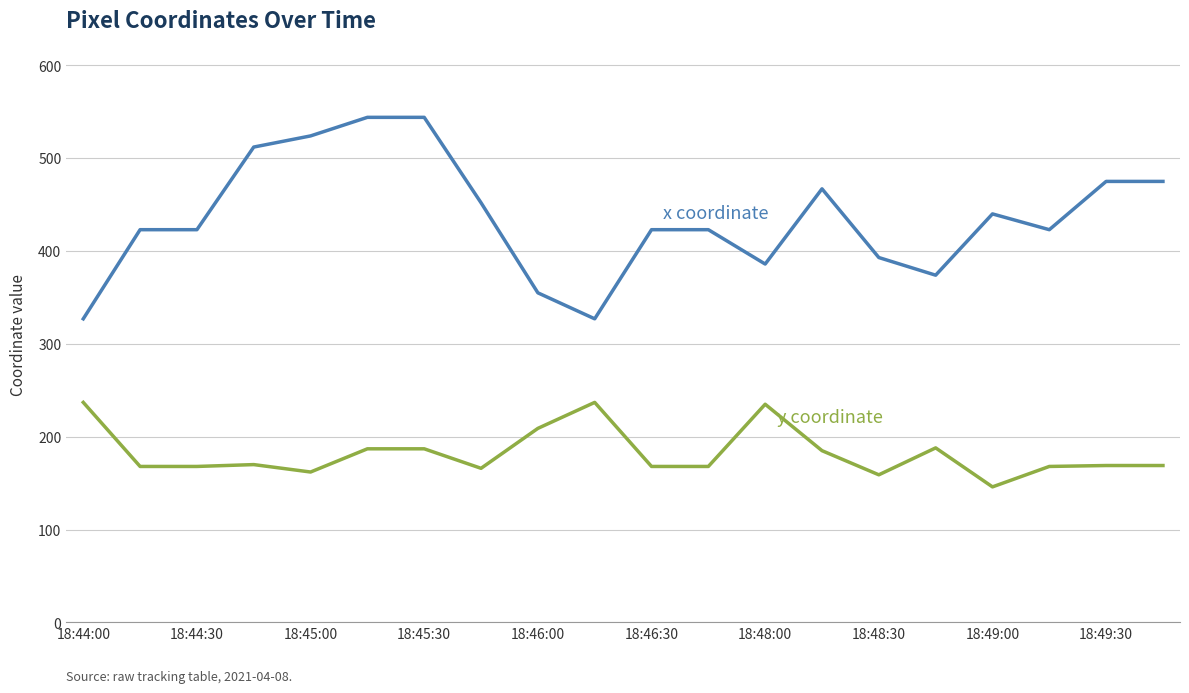

What is the maximum value shown in the chart?

544